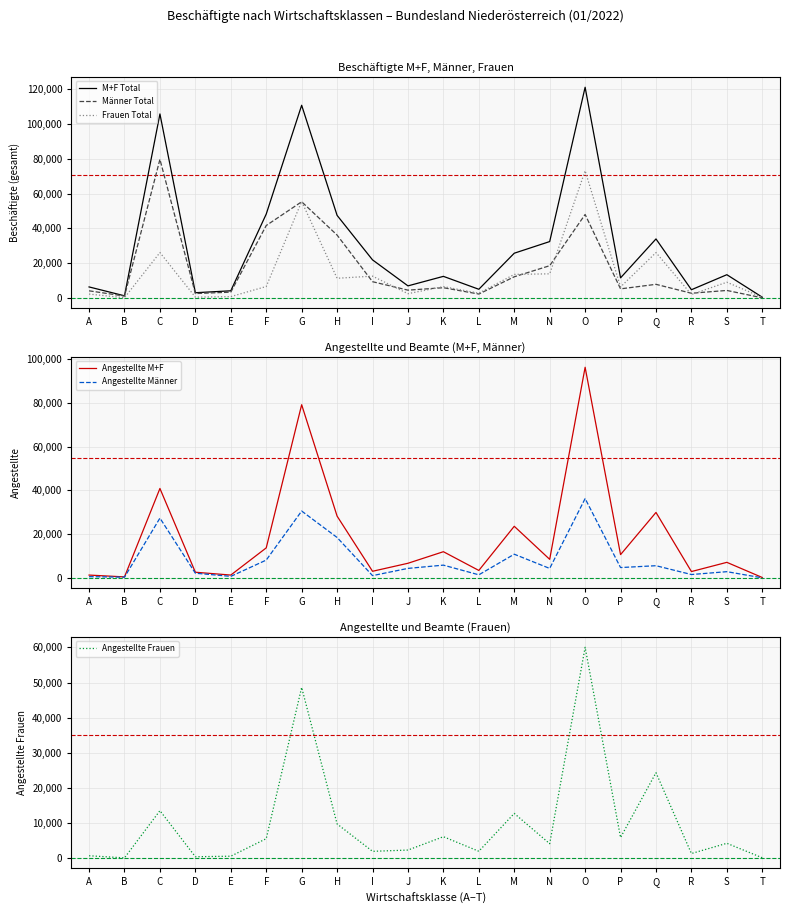

True or false: Frauen Total and Angestellte Frauen intersect in this chart.

False